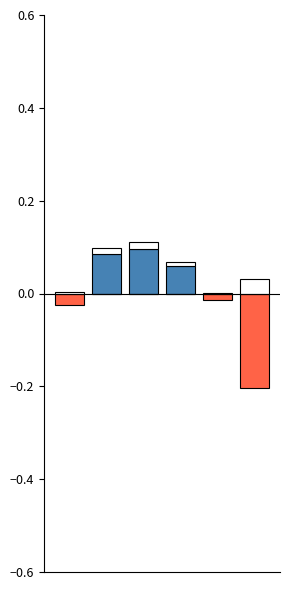

At which category is the sum across all series the highest?

2